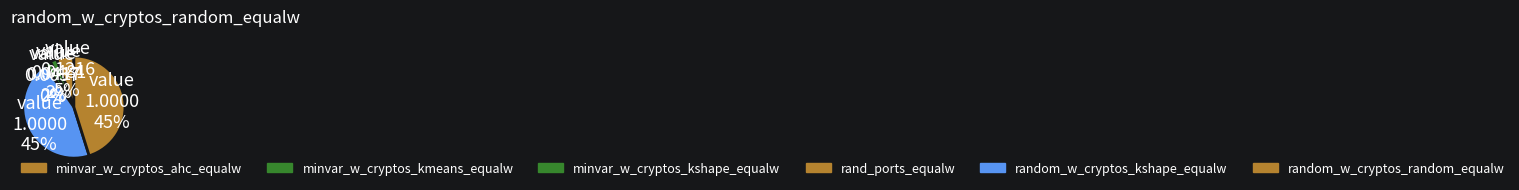

To the nearest percent, what is the average slice percentage?

17%